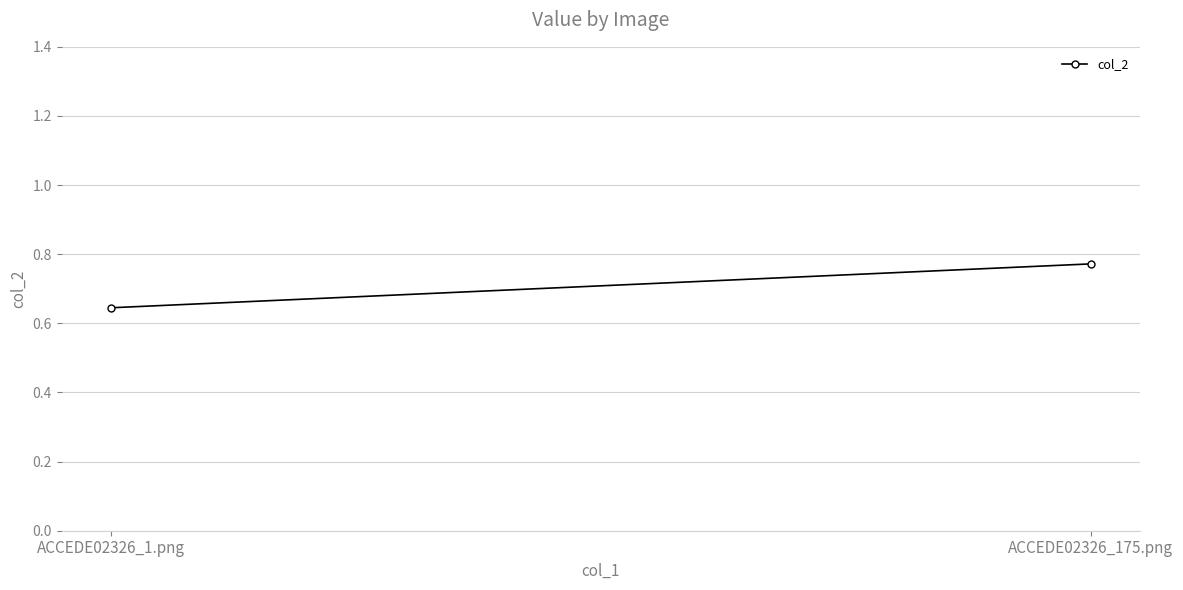

Rank the categories by value from lowest to highest.

ACCEDE02326_1.png, ACCEDE02326_175.png